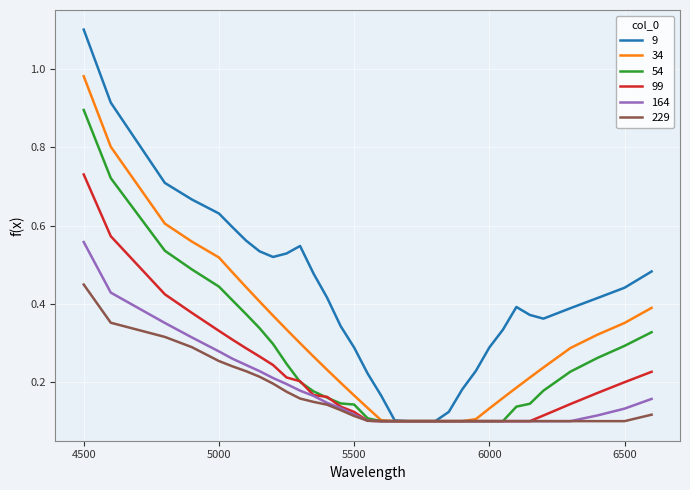

Which series has the widest spread of values?

9